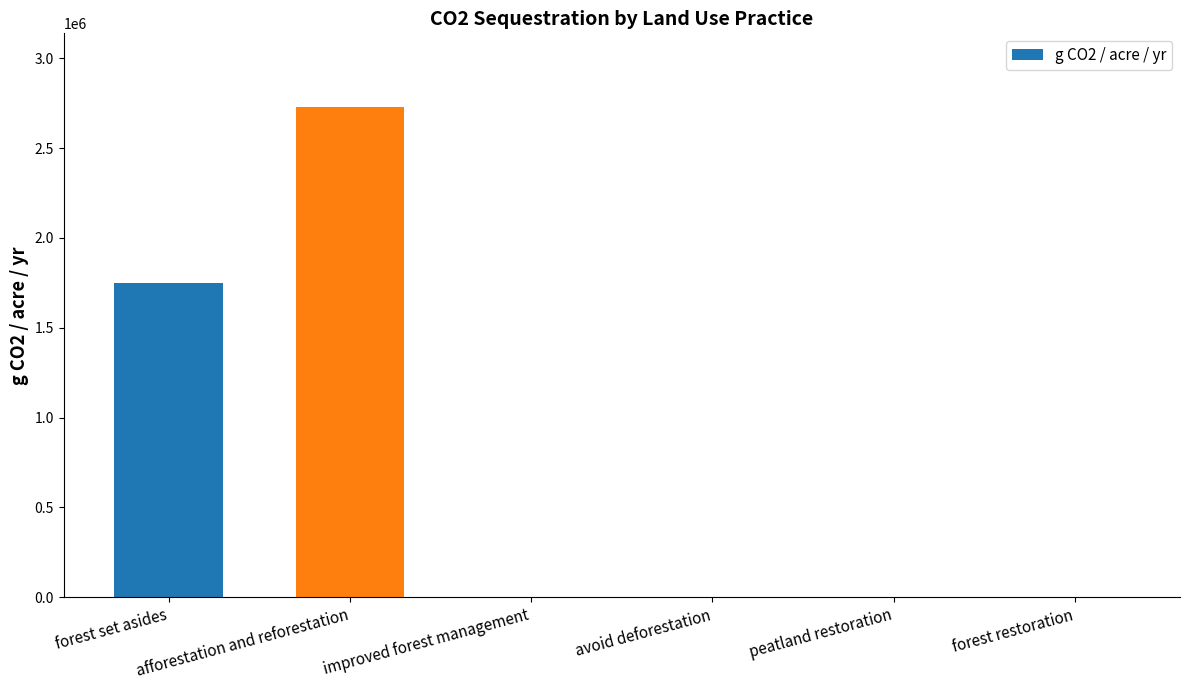

What is the greatest value displayed?

2729485.1